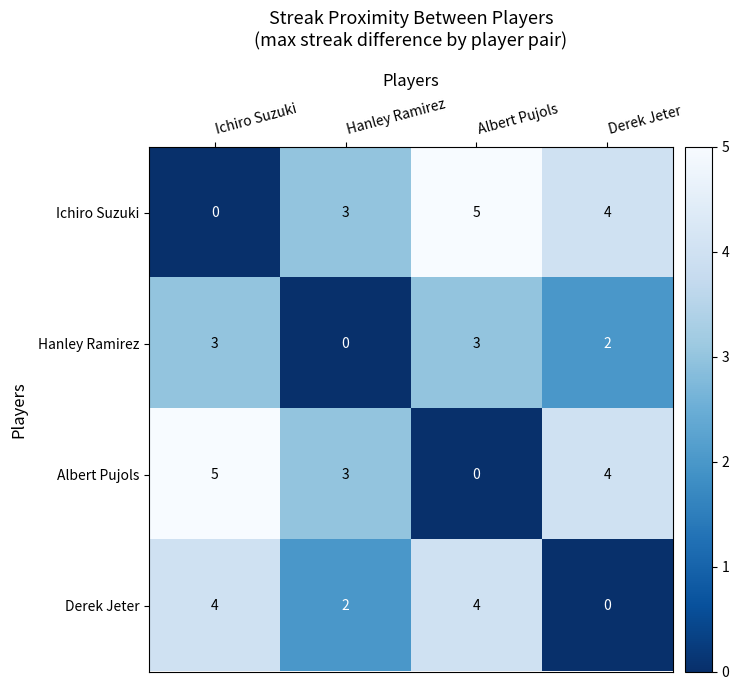

Which category has the highest value in the Albert Pujols series?

Ichiro Suzuki